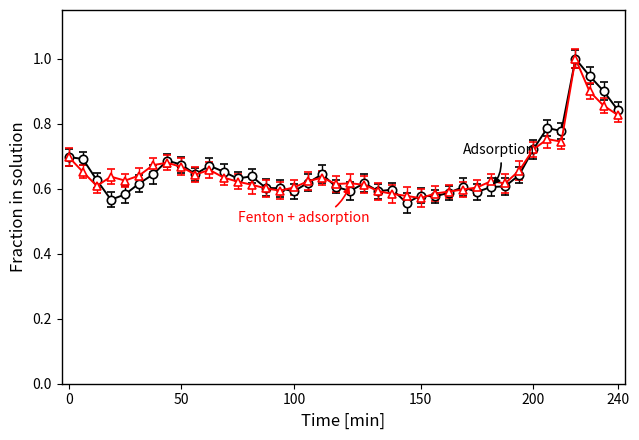

What is the maximum value shown in the chart?

1.0